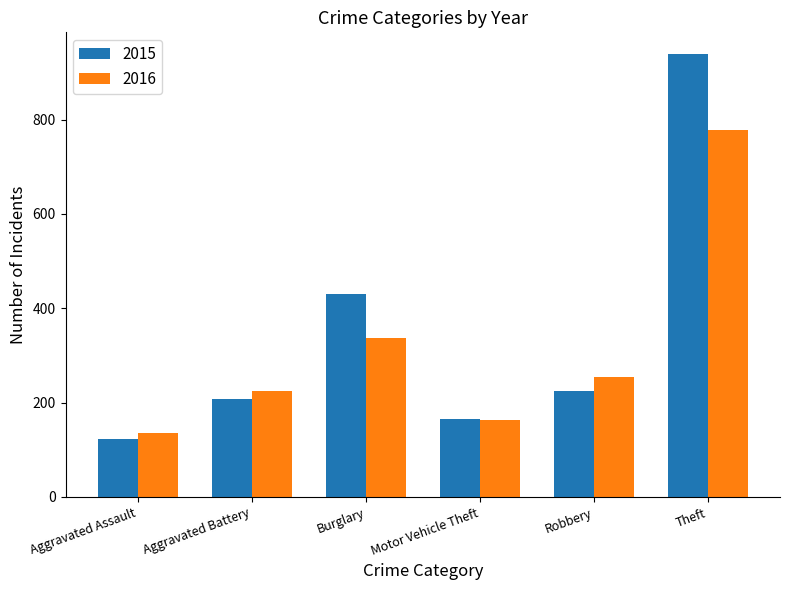

True or false: 2015 has a value of 123 at Aggravated Assault.

True